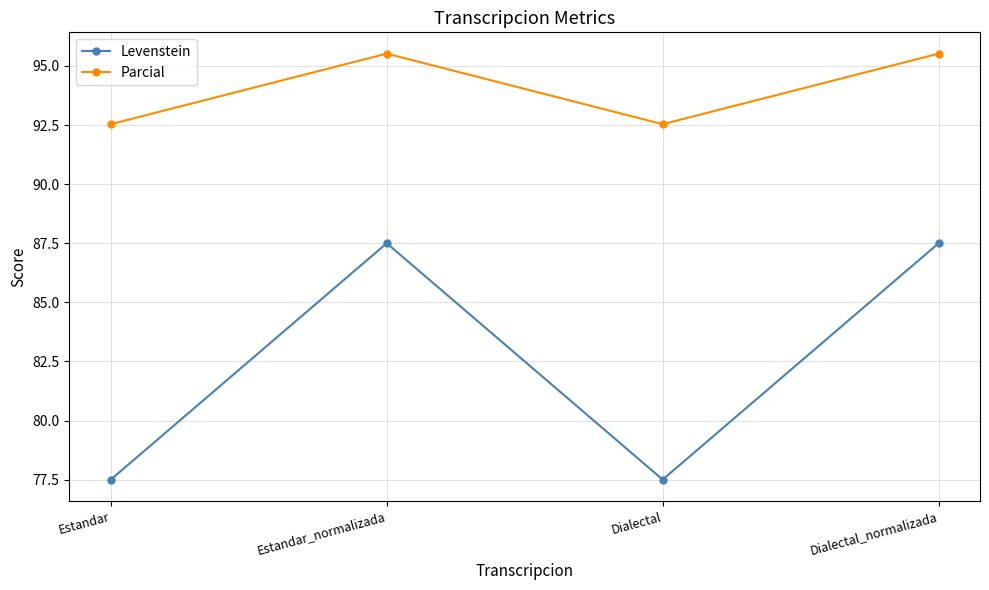

Which series has the largest total across all categories?

Parcial